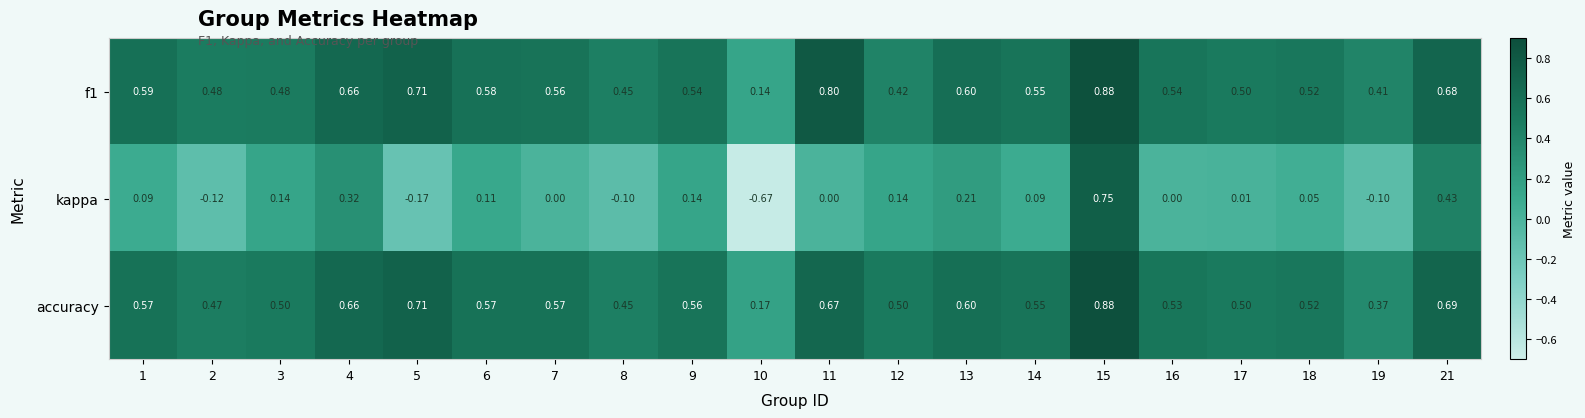

Between 4 and 18, which series saw the biggest shift?

kappa